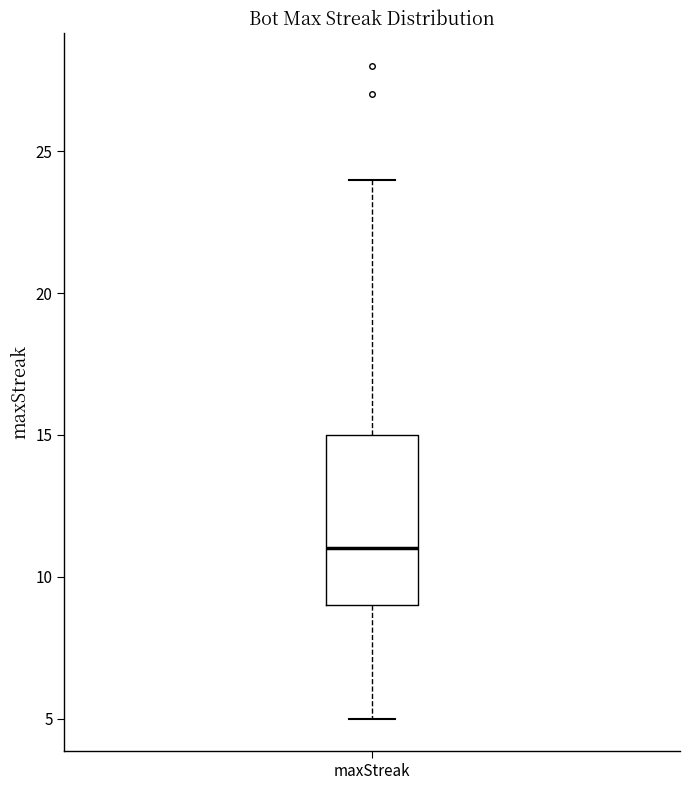

Read this box plot against the y-axis: the position of the median line, the range covered by the box, and the ends of both whiskers. The values are not printed on the chart, so give them approximately, as read against the axis.

median 11, box 9 to 15, whiskers 5 to 24